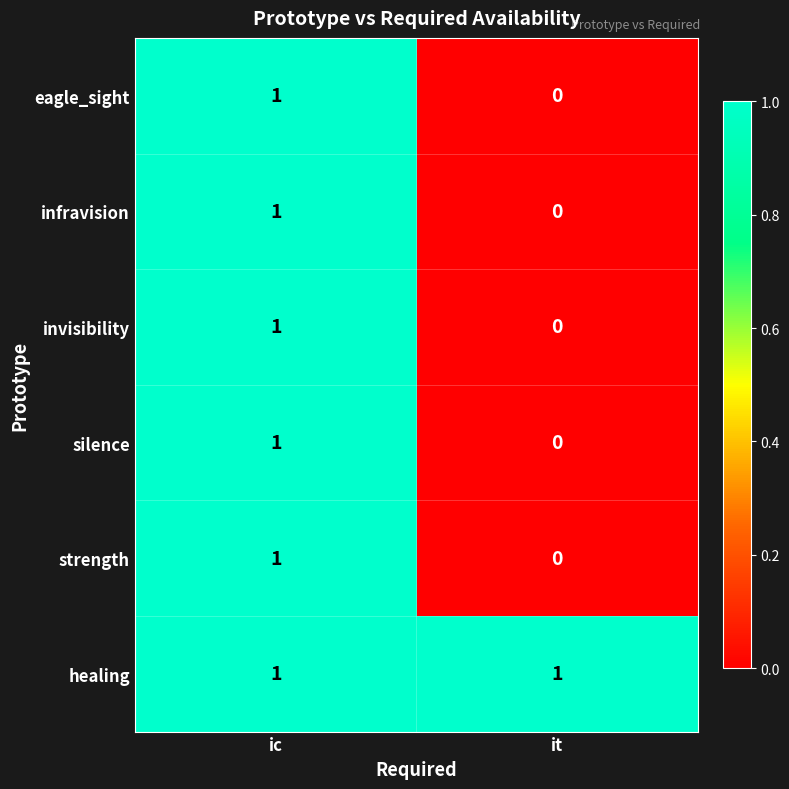

Reading left to right, what are all the values shown in this chart?

eagle_sight: 1	0
infravision: 1	0
invisibility: 1	0
silence: 1	0
strength: 1	0
healing: 1	1